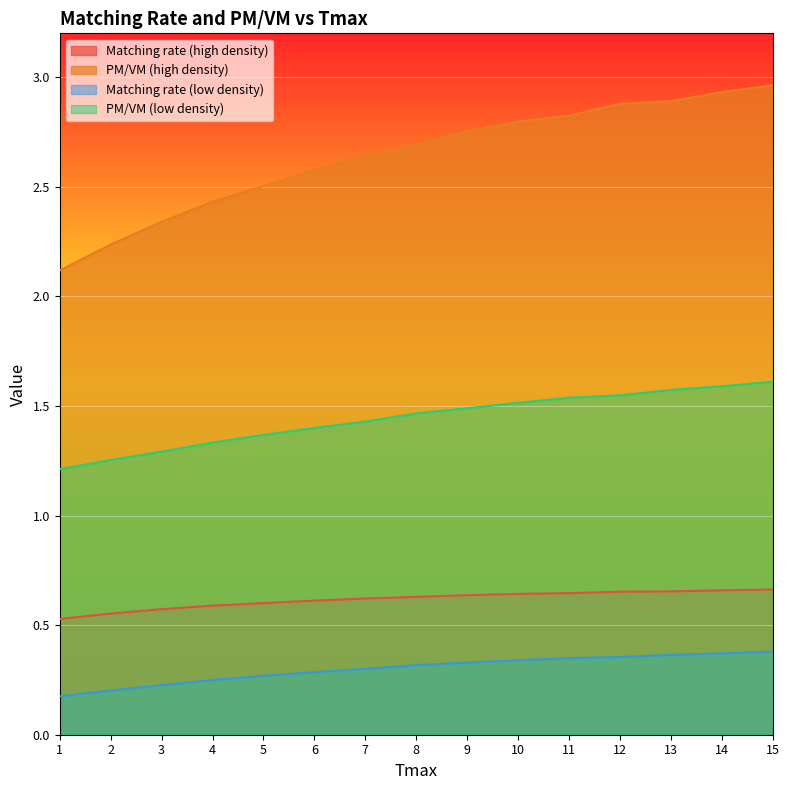

What is the smallest value displayed?

0.2